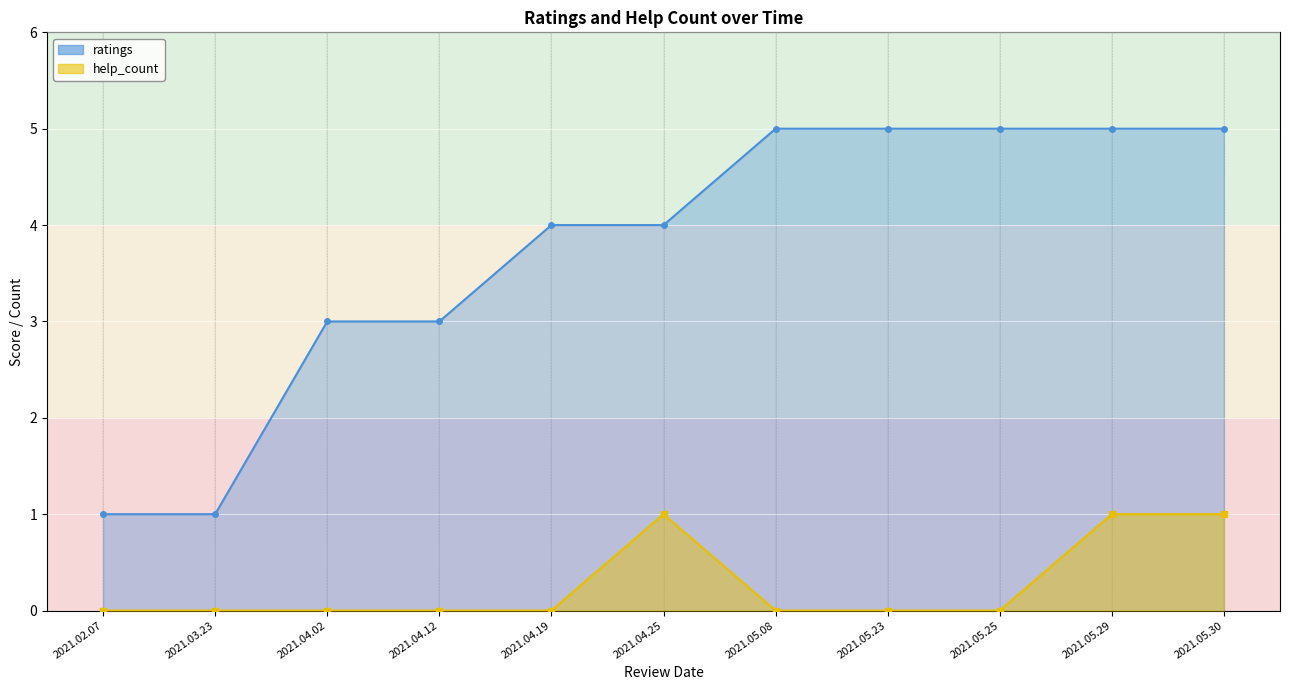

What is the sum of the help_count values at 2021.05.29 and 2021.05.25?

1